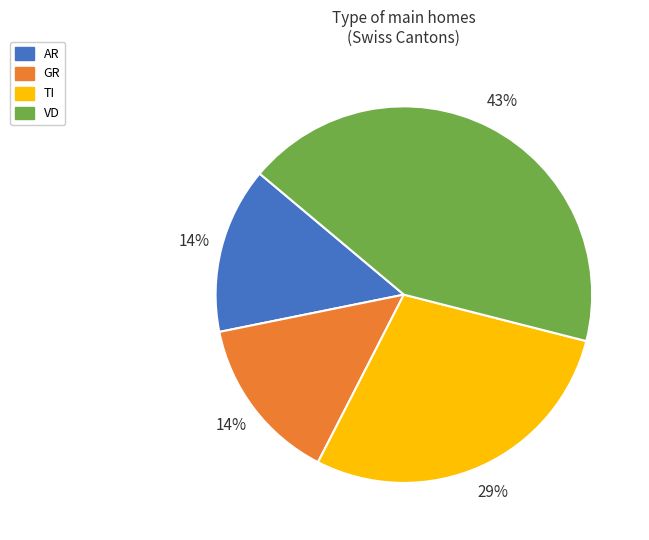

How many slices are in this pie chart?

4